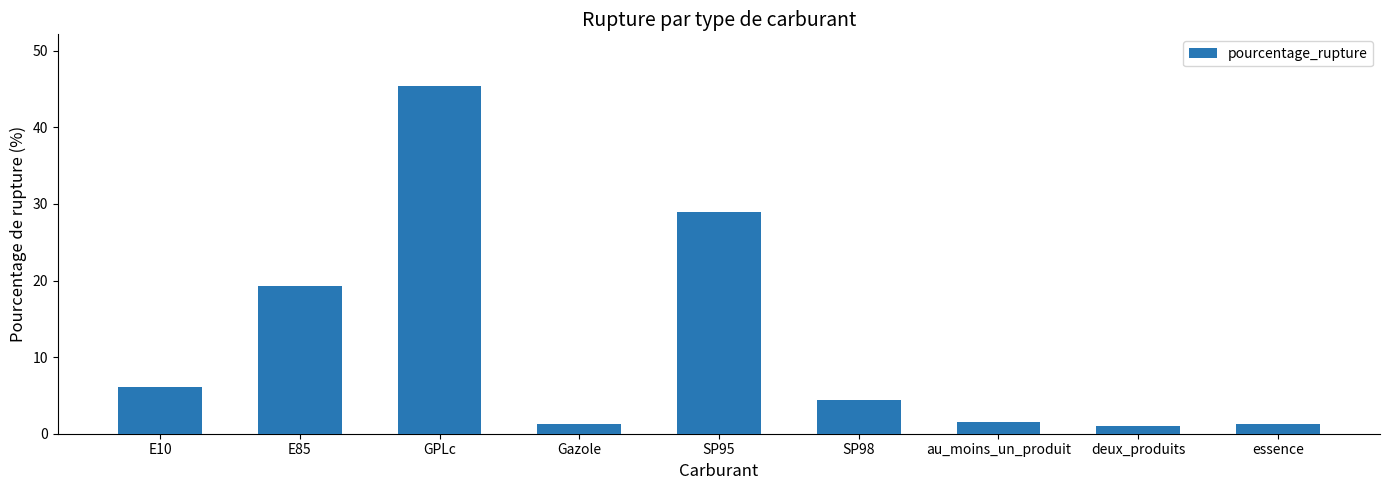

What is the value of the 8th bar from the left?

1.0